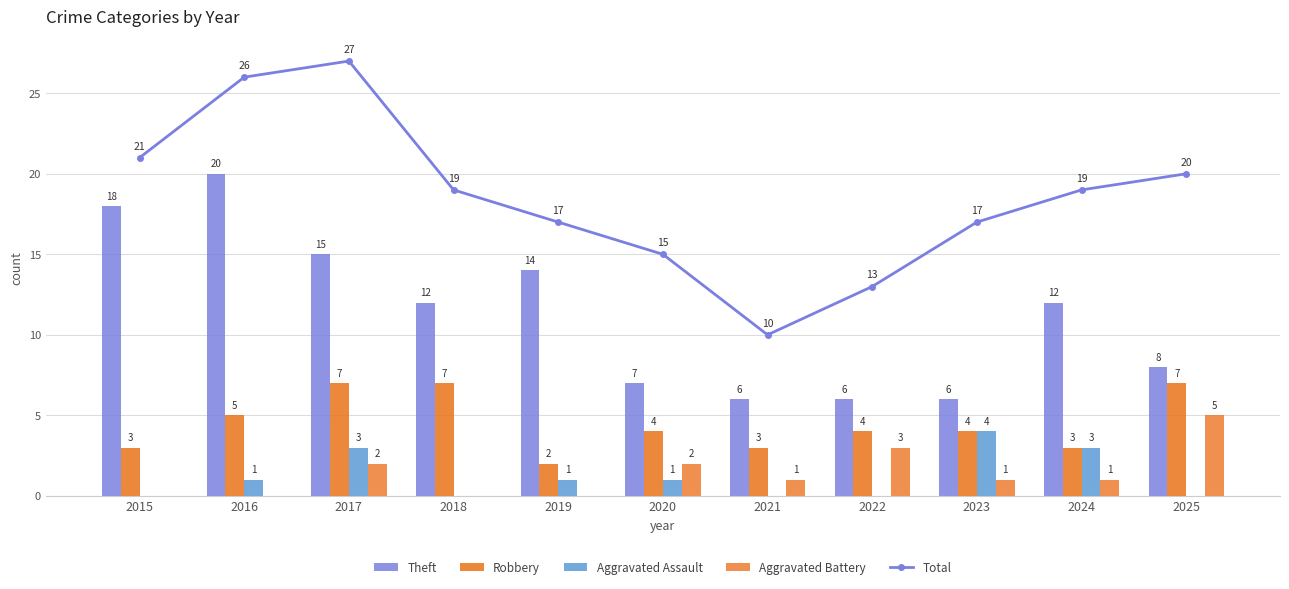

Is the value of Aggravated Assault at 2020 greater than the value of Aggravated Battery at 2024?

No